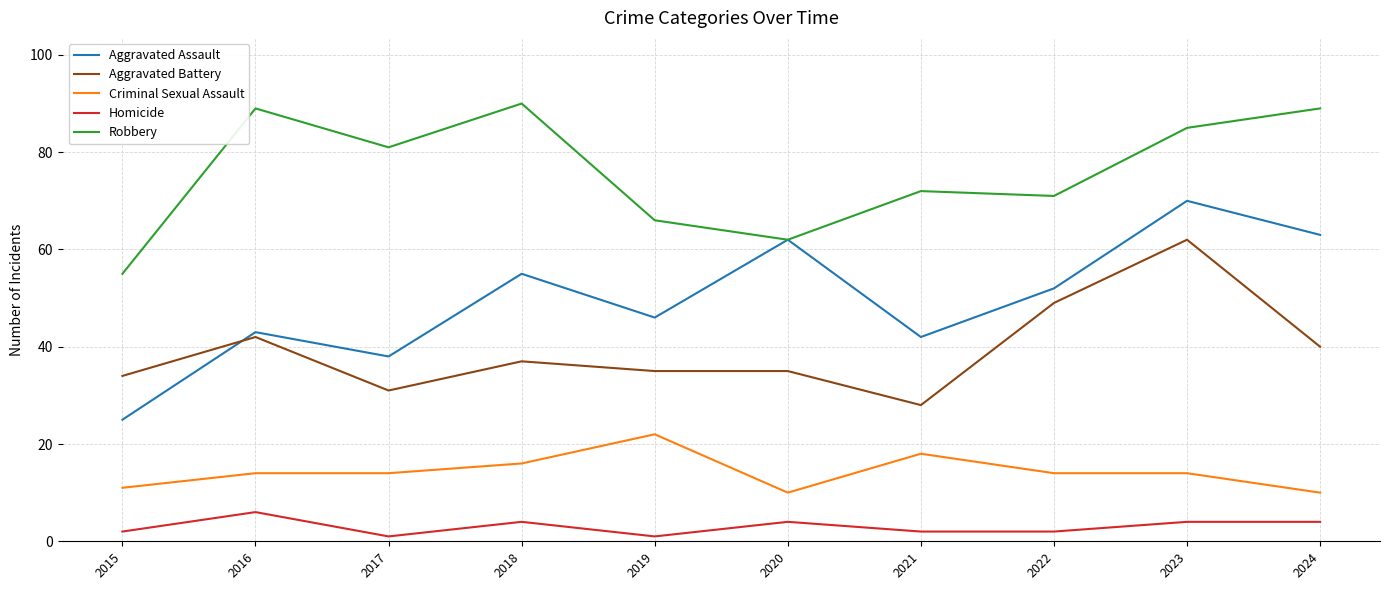

The value of Aggravated Assault at 2020 is 17. True or false?

False